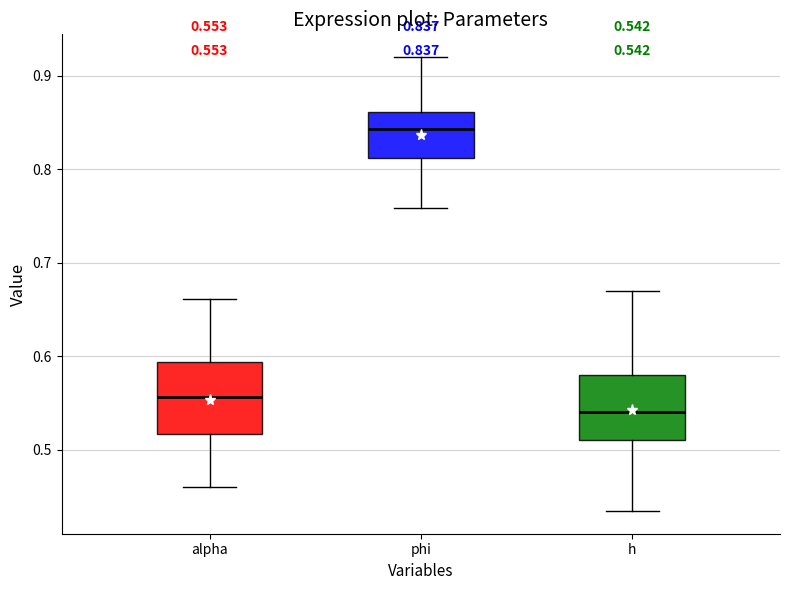

Which box has the lowest median line?

h